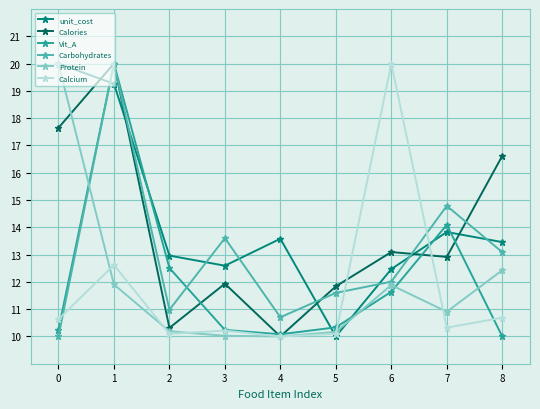

What is the difference between the second highest and second lowest values in the Calories series?

7.3